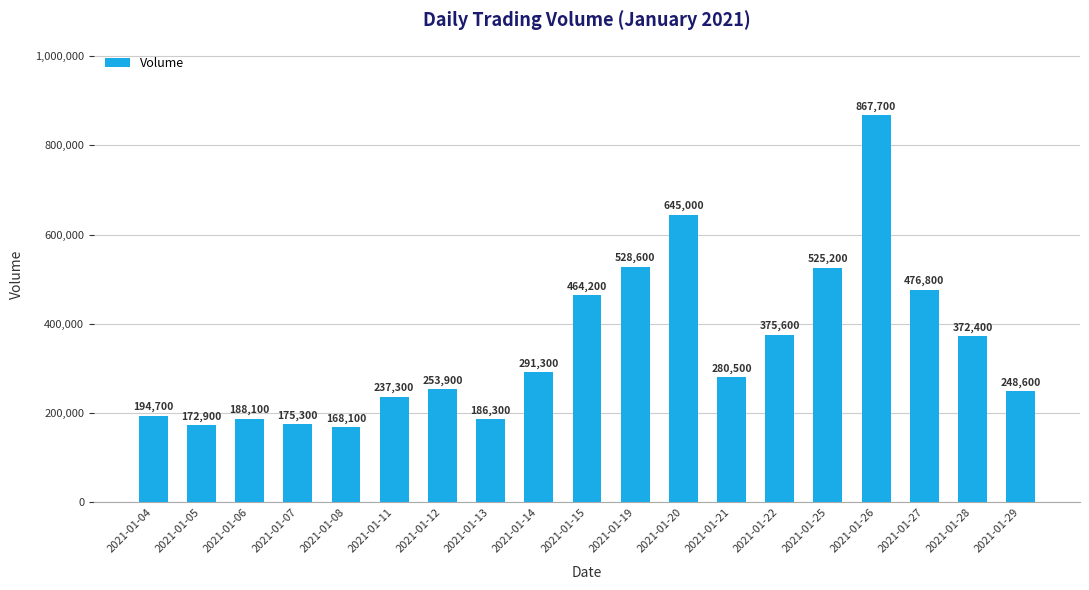

The value at 2021-01-07 is 89801. True or false?

False